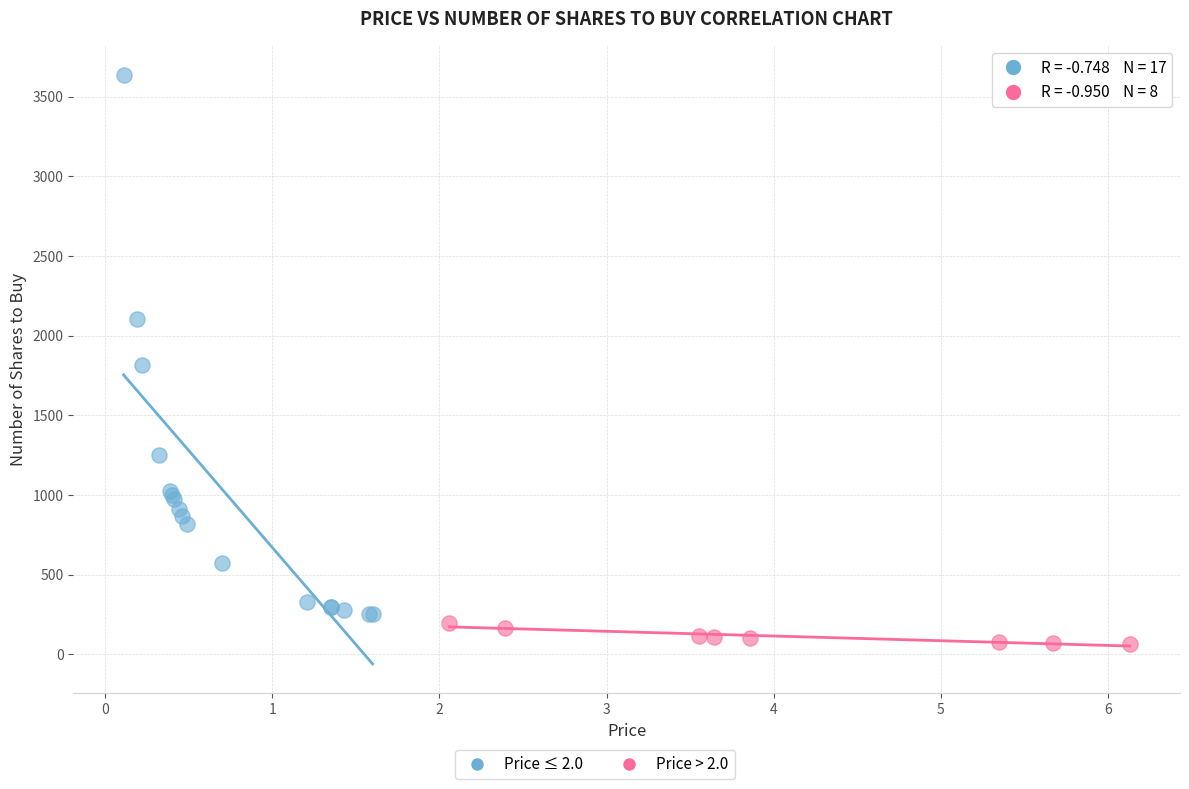

Which series has the largest Y range (max minus min)?

Price ≤ 2.0